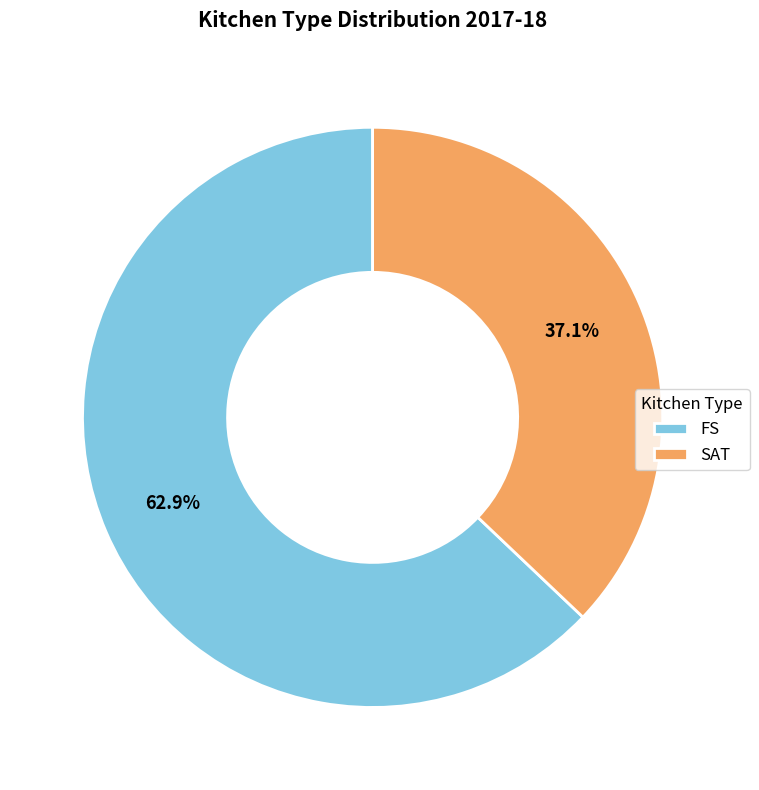

What is the largest slice in the pie chart?

FS